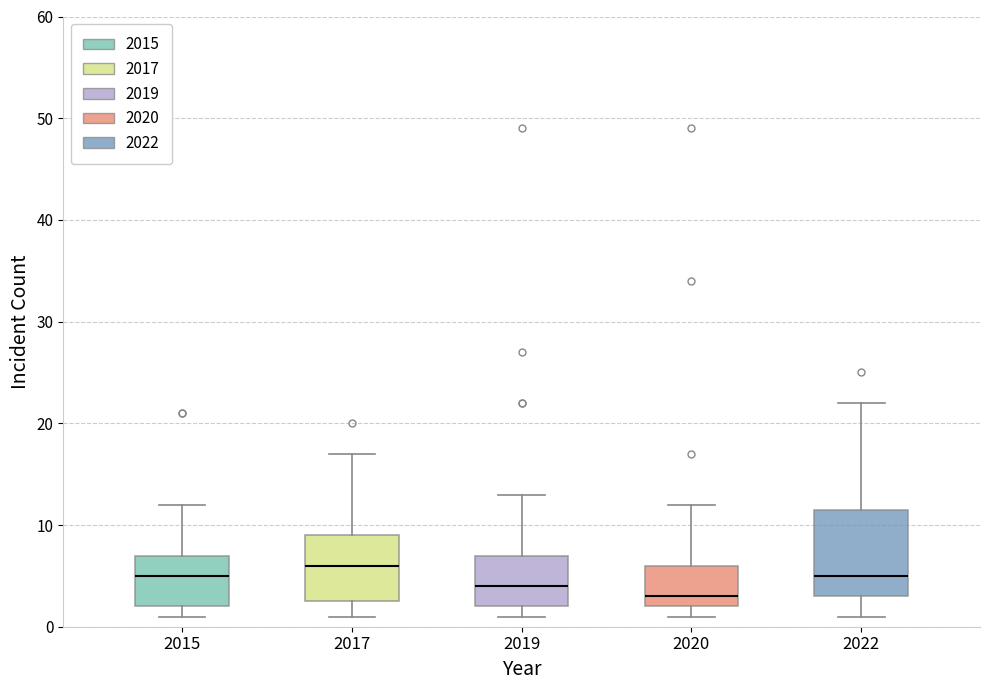

Where is the upper edge of the box at x = 2015 on the y-axis? The values are not printed on the chart, so give them approximately, as read against the axis.

7